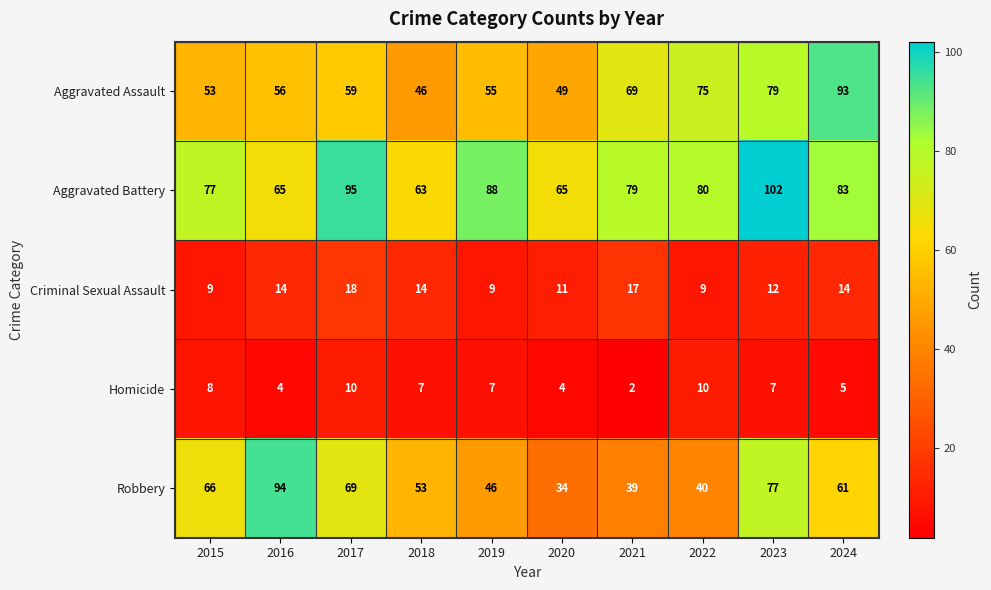

What is the minimum value shown in the chart?

2